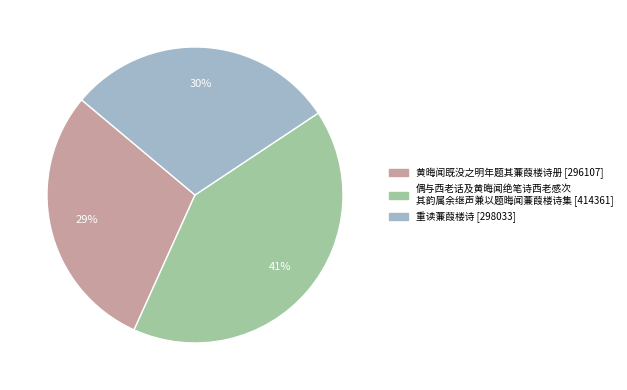

Does any single category account for the majority?

No